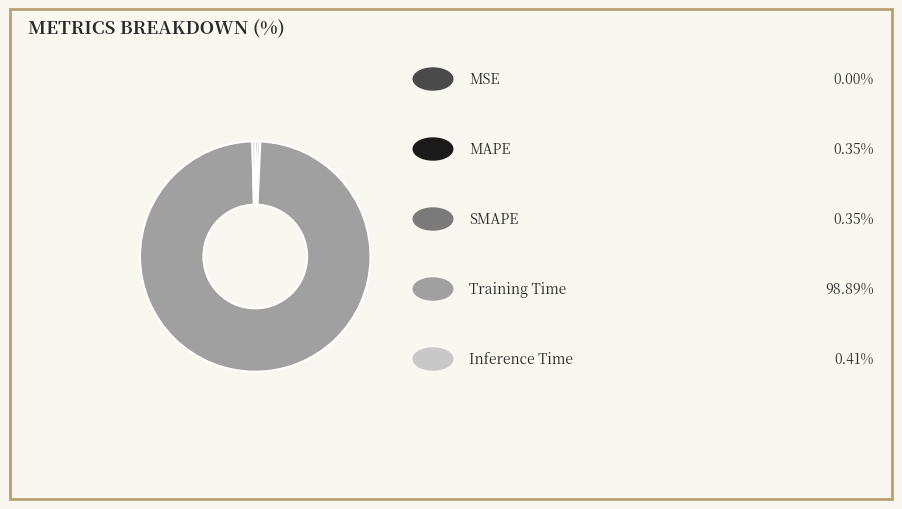

Does any single category account for the majority?

Yes